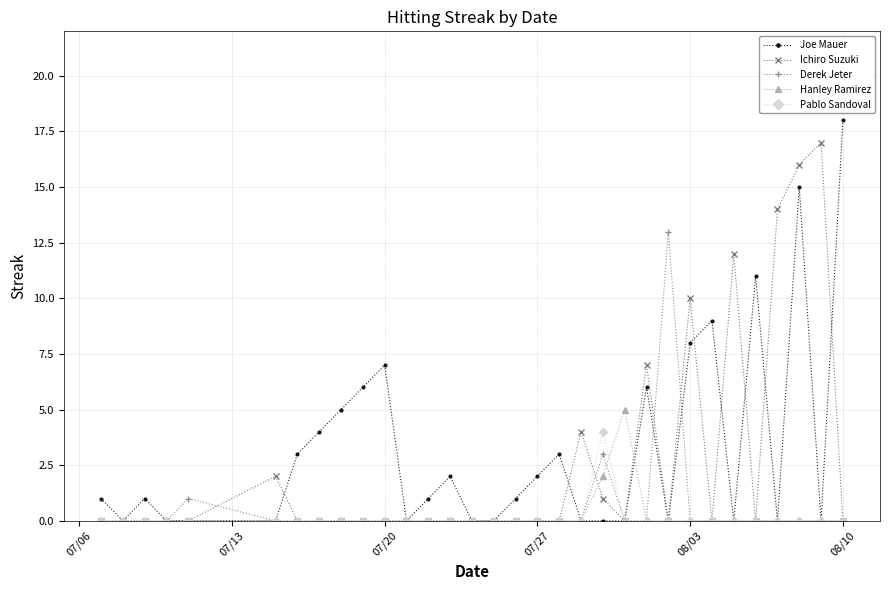

What is the maximum value for Joe Mauer?

18